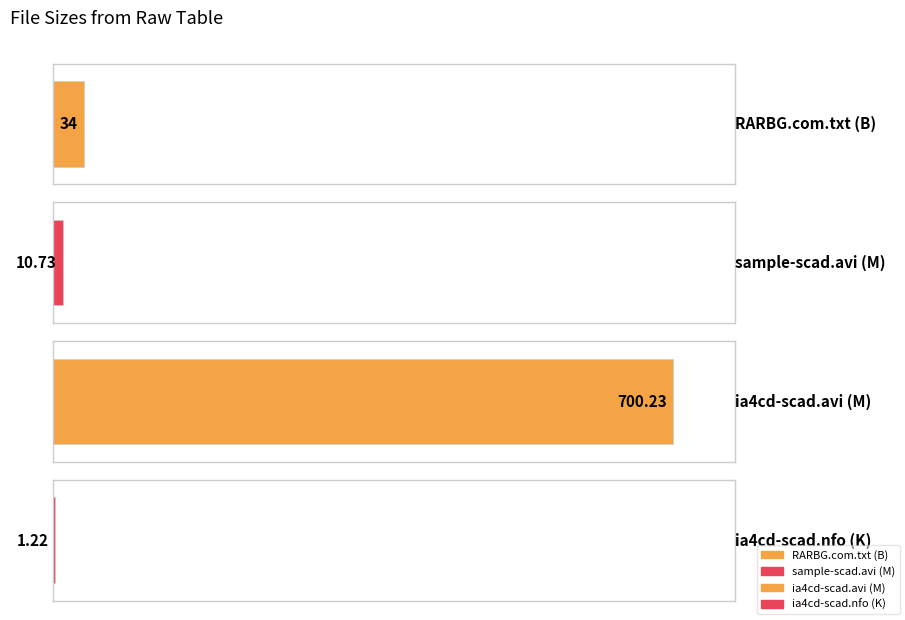

Rank the categories by value from highest to lowest.

ia4cd-scad.avi (M), RARBG.com.txt (B), sample-scad.avi (M), ia4cd-scad.nfo (K)